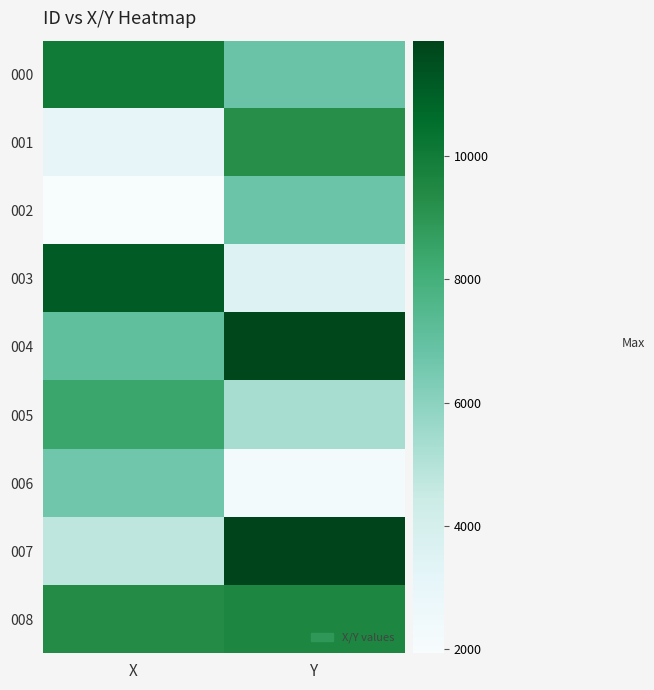

Rank the series by their maximum value, from lowest to highest.

006, 002, 005, 001, 008, 000, 003, 004, 007